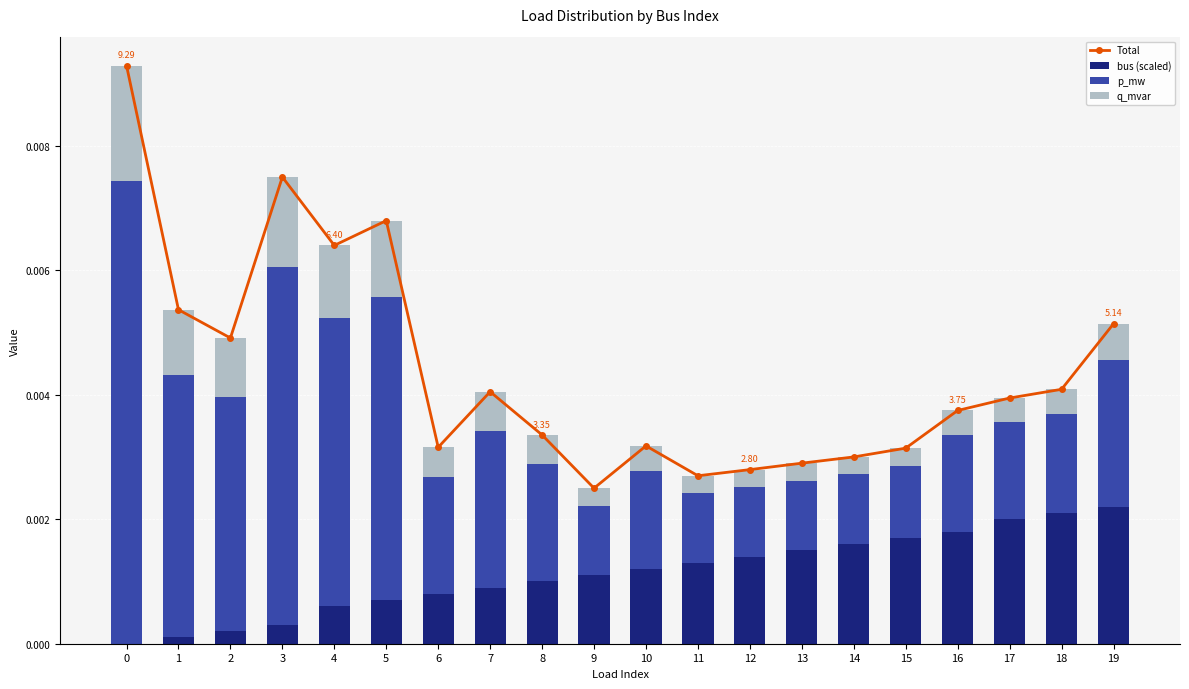

How many values in bus (scaled) are above zero?

19